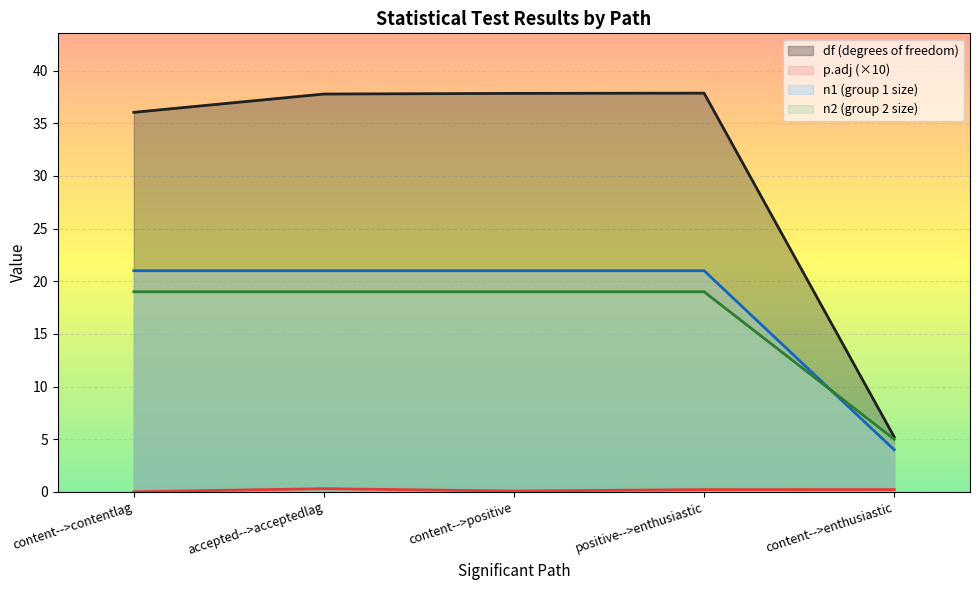

The n1 series shows 7.1 at content-->positive. True or false?

False